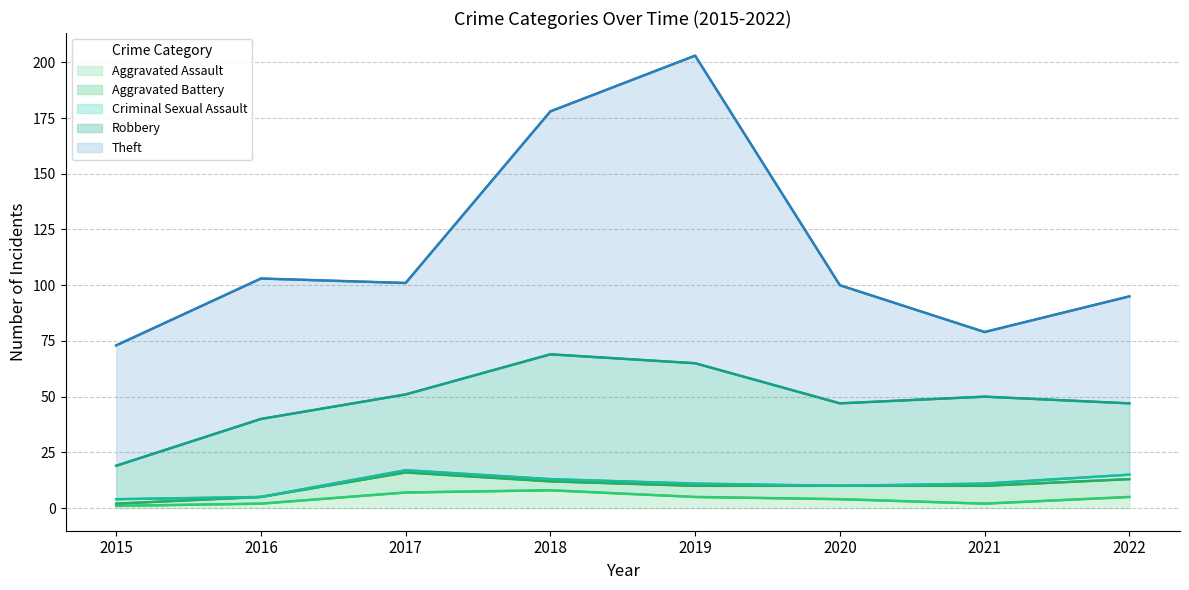

The Theft series shows 25 at 2022. True or false?

False